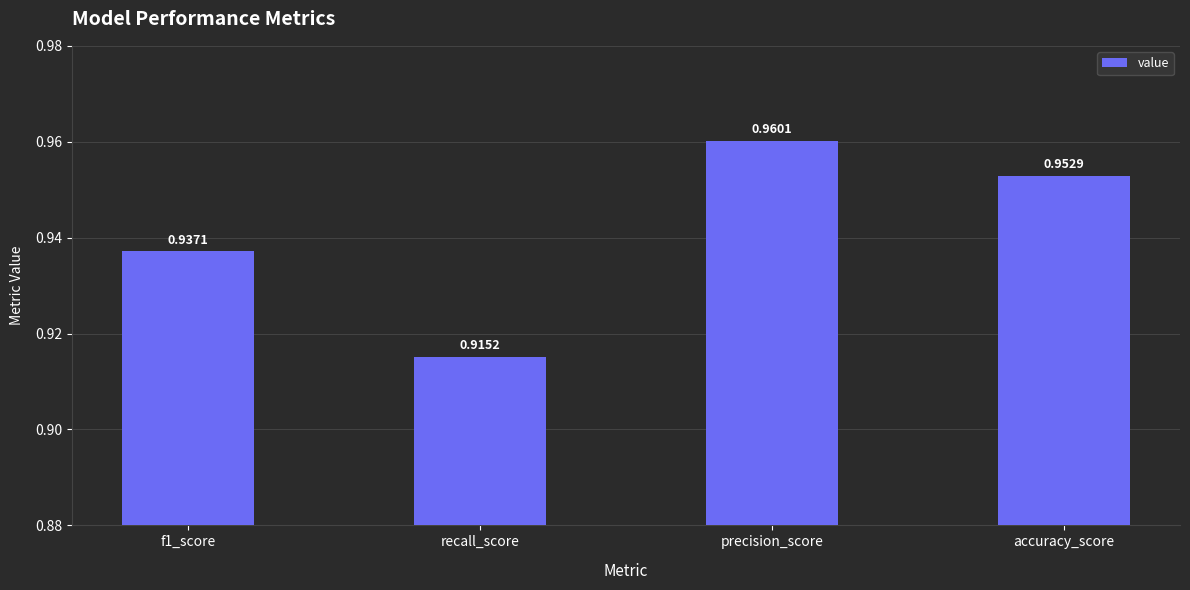

Which category has the highest value across all series?

precision_score